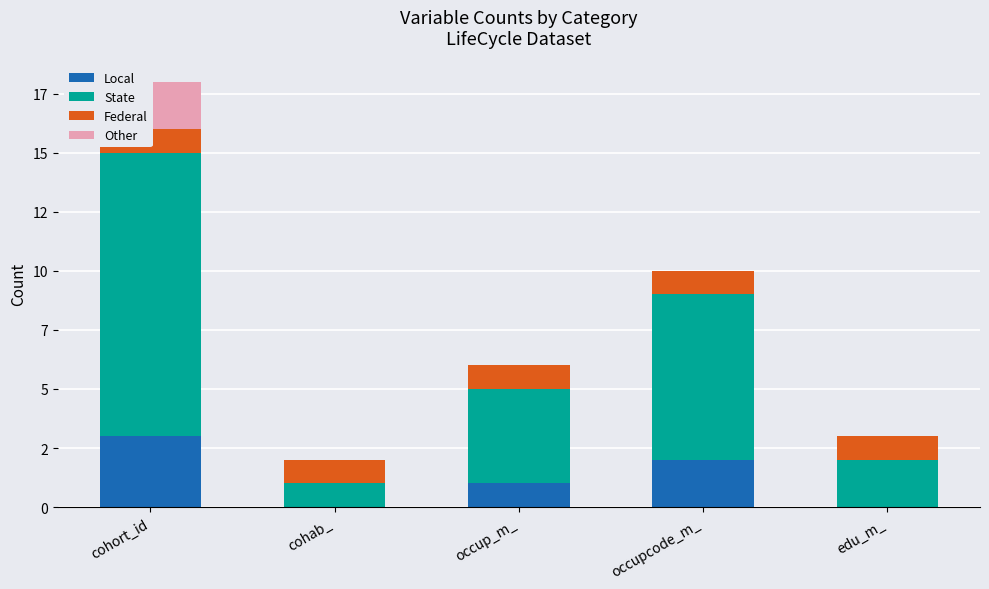

The Local series shows -2 at cohab_. True or false?

False